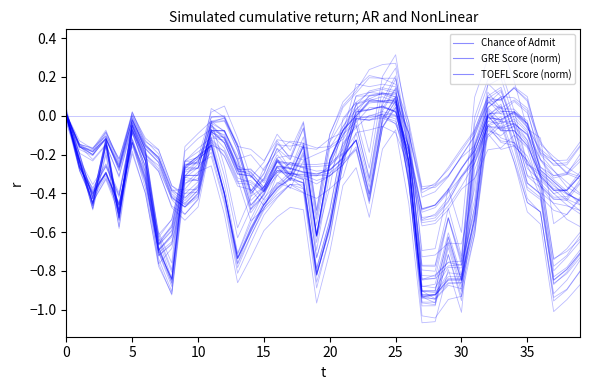

Which series ends up on top after the final intersection of GRE Score (norm) and TOEFL Score (norm)?

TOEFL Score (norm)